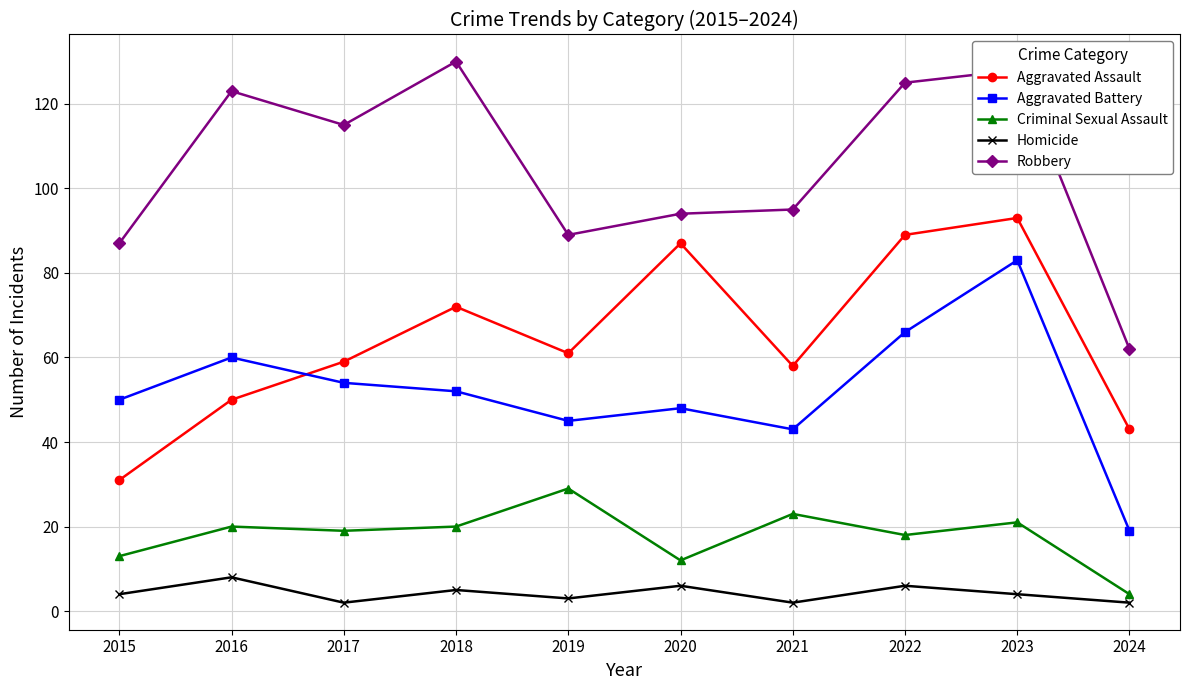

The value of Homicide at 2019 is 3. True or false?

True